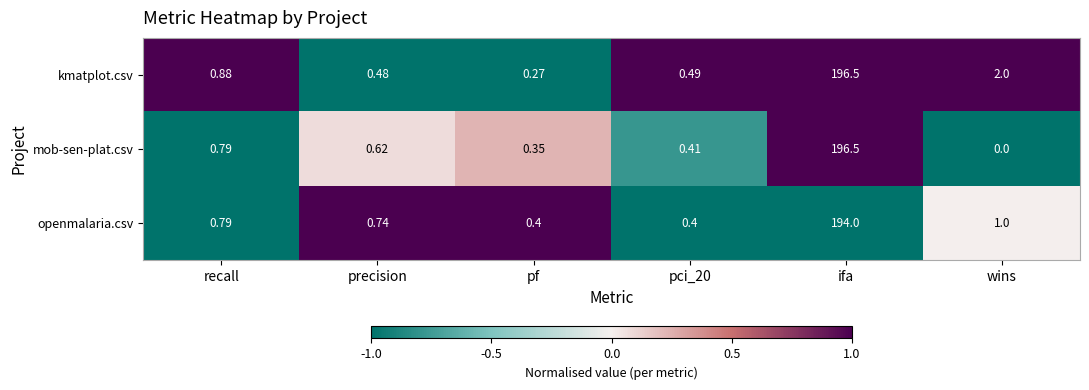

Which series has the largest total across all categories?

kmatplot.csv